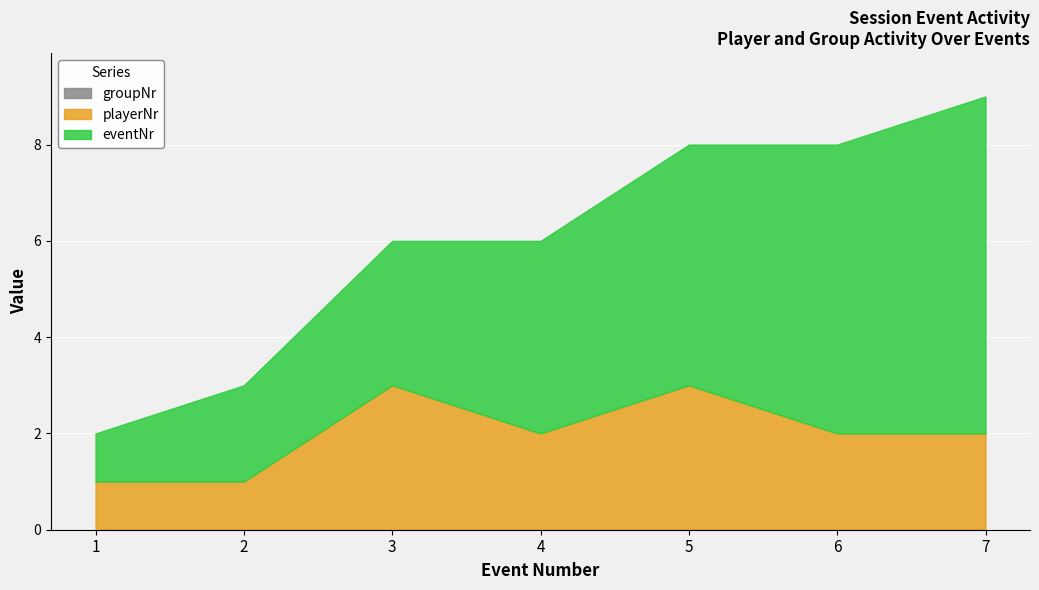

True or false: groupNr and eventNr intersect in this chart.

False